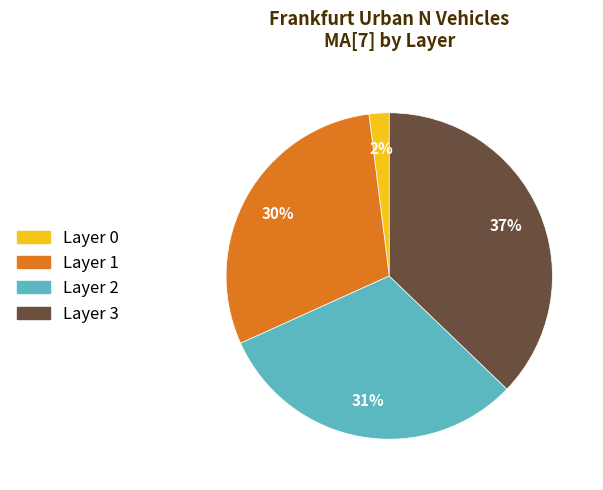

To the nearest percent, what is the average slice percentage?

25%